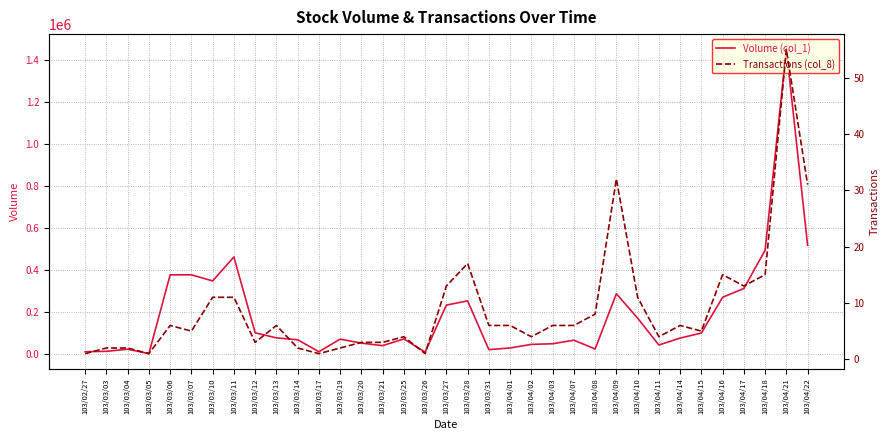

Reading left to right, transcribe all the data shown in this chart.

Volume (col_1): 103/02/27=10000	103/03/03=12000	103/03/04=22000	103/03/05=1000	103/03/06=376000	103/03/07=376000	103/03/10=347000	103/03/11=461000	103/03/12=100000	103/03/13=76000	103/03/14=67000	103/03/17=10000	103/03/19=70000	103/03/20=51000	103/03/21=39000	103/03/25=71000	103/03/26=8000	103/03/27=232000	103/03/28=252000	103/03/31=20000	103/04/01=28000	103/04/02=45000	103/04/03=48000	103/04/07=65000	103/04/08=23000	103/04/09=286000	103/04/10=170000	103/04/11=42000	103/04/14=75000	103/04/15=99000	103/04/16=269000	103/04/17=311000	103/04/18=493000	103/04/21=1449000	103/04/22=517000
Transactions (col_8): 103/02/27=1	103/03/03=2	103/03/04=2	103/03/05=1	103/03/06=6	103/03/07=5	103/03/10=11	103/03/11=11	103/03/12=3	103/03/13=6	103/03/14=2	103/03/17=1	103/03/19=2	103/03/20=3	103/03/21=3	103/03/25=4	103/03/26=1	103/03/27=13	103/03/28=17	103/03/31=6	103/04/01=6	103/04/02=4	103/04/03=6	103/04/07=6	103/04/08=8	103/04/09=32	103/04/10=11	103/04/11=4	103/04/14=6	103/04/15=5	103/04/16=15	103/04/17=13	103/04/18=15	103/04/21=55	103/04/22=31